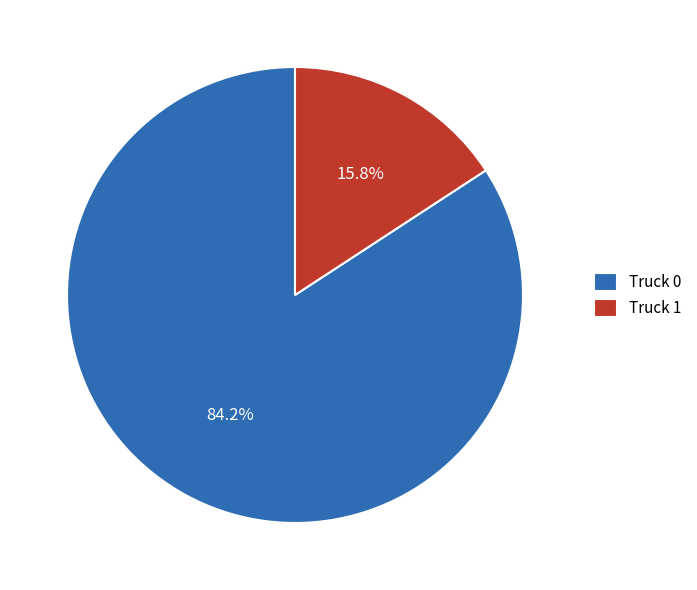

What is the largest slice in the pie chart?

Truck 0